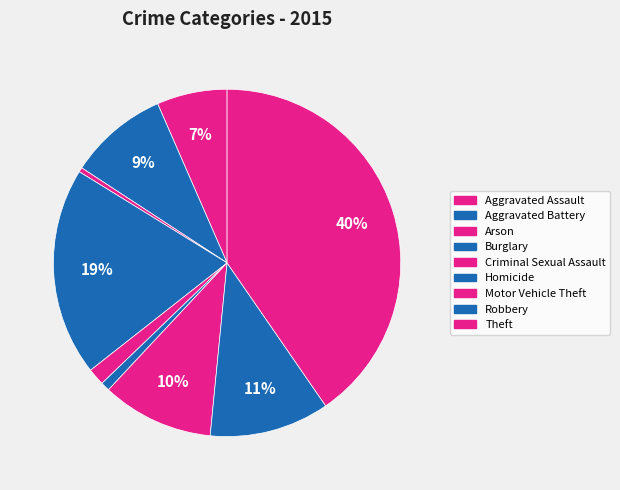

To the nearest percent, what percentage of the pie is Homicide?

1%